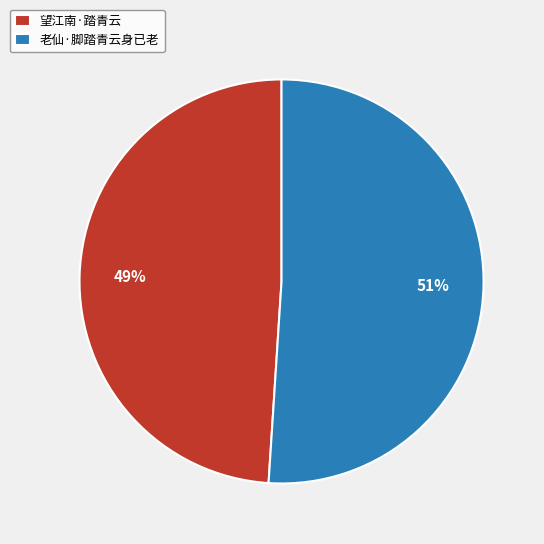

Is 老仙·脚踏青云身已老 the majority of the pie?

Yes